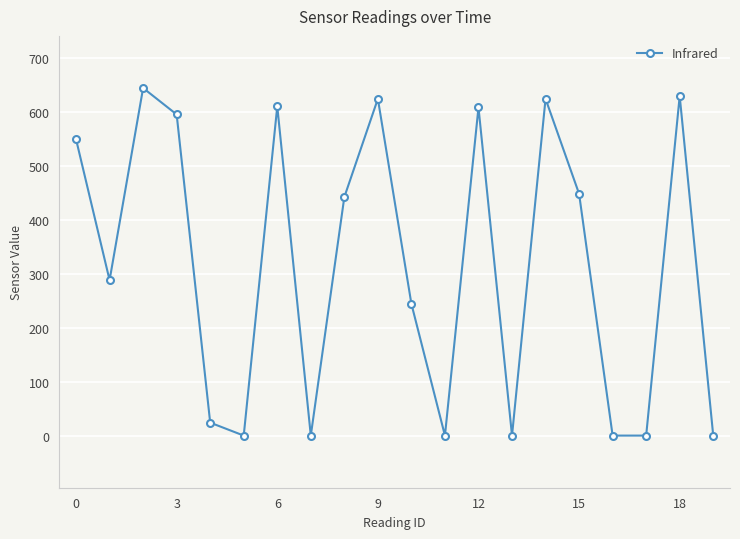

What is the average value?

316